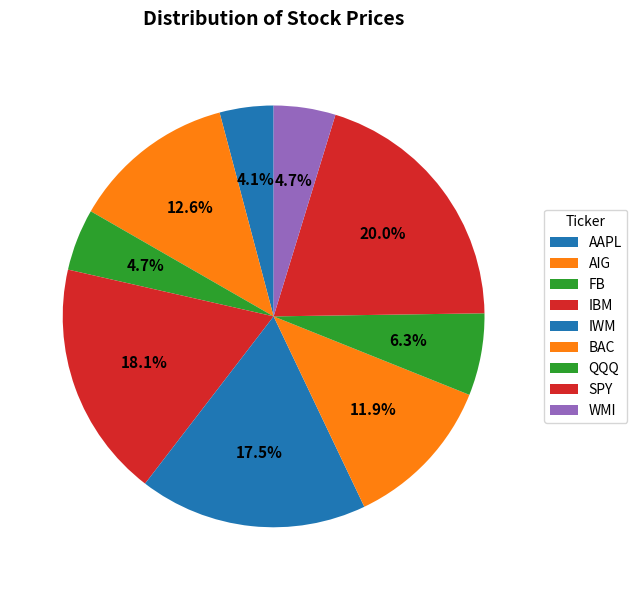

To the nearest percent, what portion does IBM represent?

18%